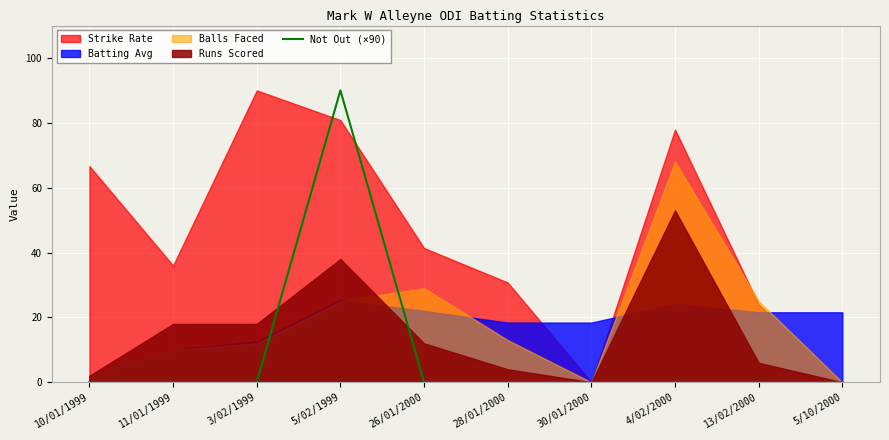

True or false: Not Out (×90) has a value of 39 at 4/02/2000.

False